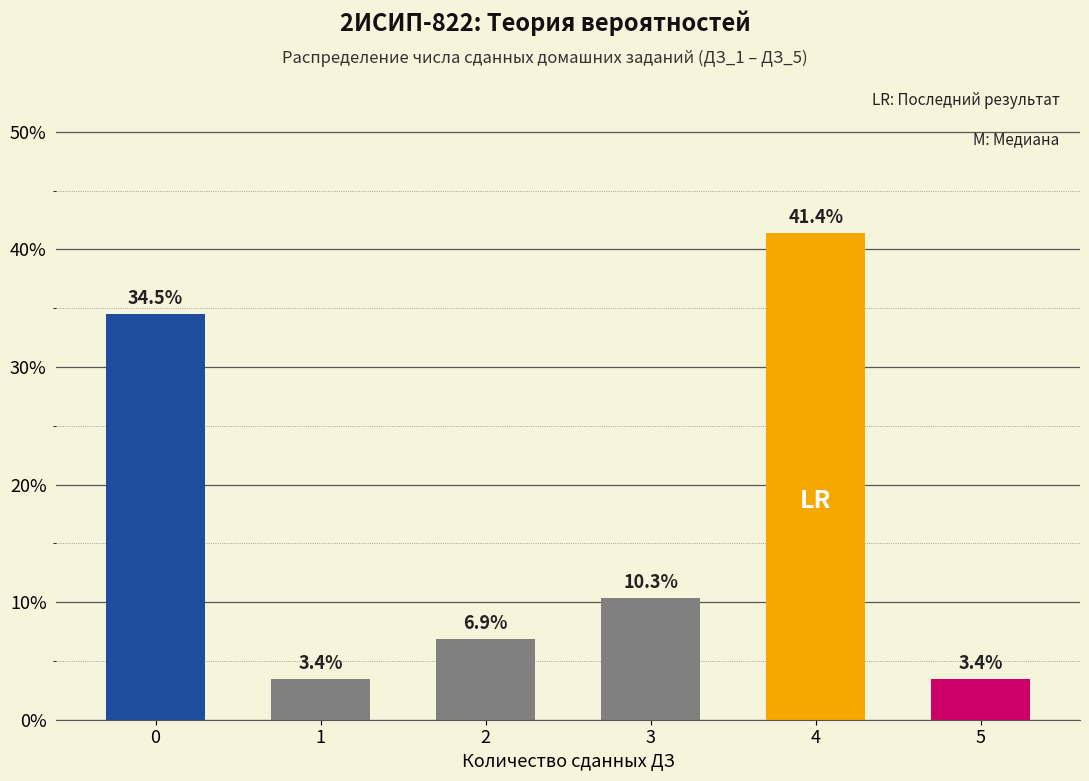

Reading left to right, list all the values displayed in this chart.

0=34.5	1=3.4	2=6.9	3=10.3	4=41.4	5=3.4